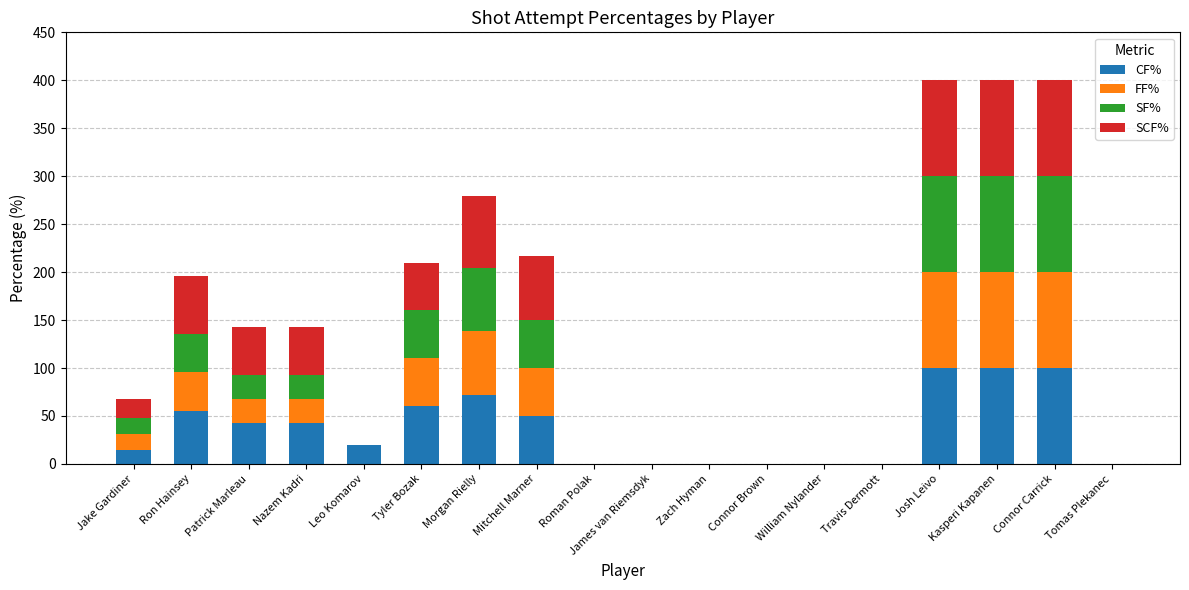

Is it true that CF% equals 100.0 at Connor Carrick?

True